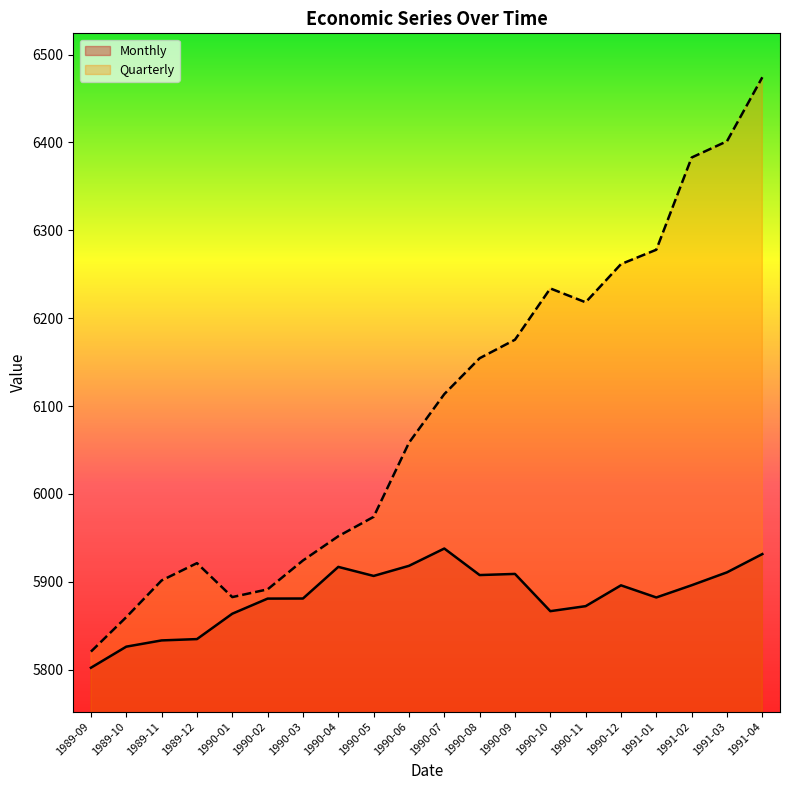

How many distinct data groups are displayed?

2